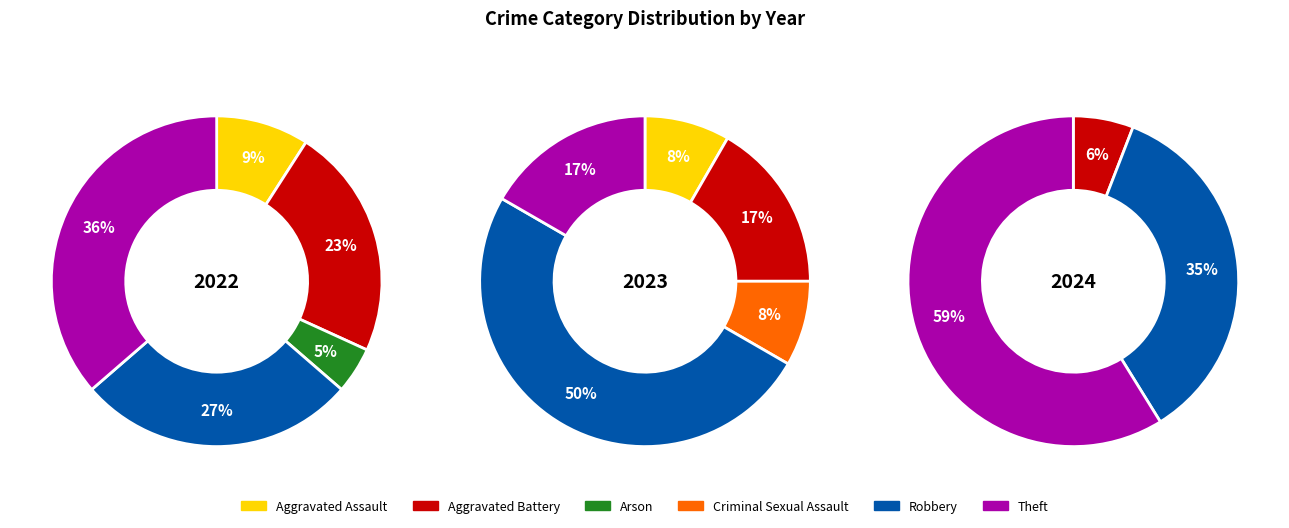

To the nearest percent, what is the average slice percentage?

17%